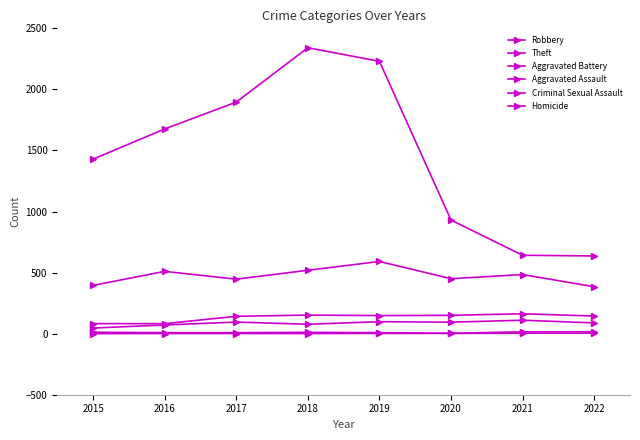

What is the sum of the Aggravated Battery values at 2017 and 2020?

292